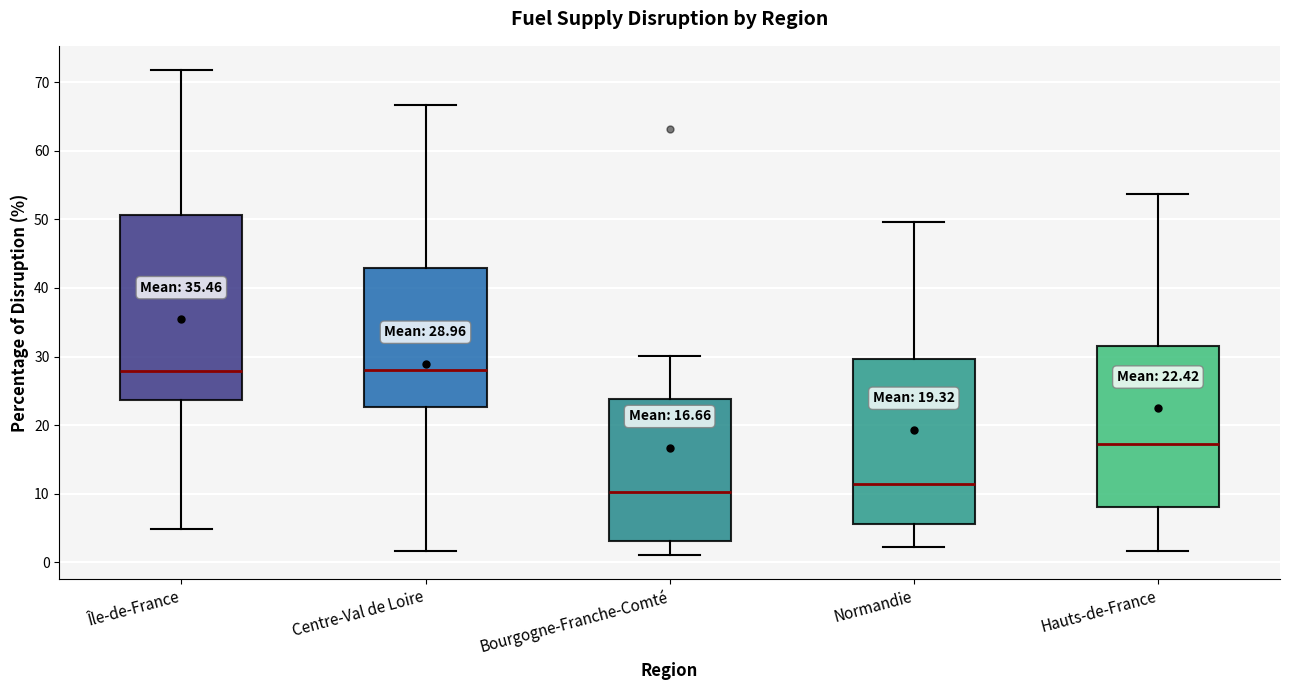

Which box is the tallest, from its lower edge to its upper edge?

Île-de-France